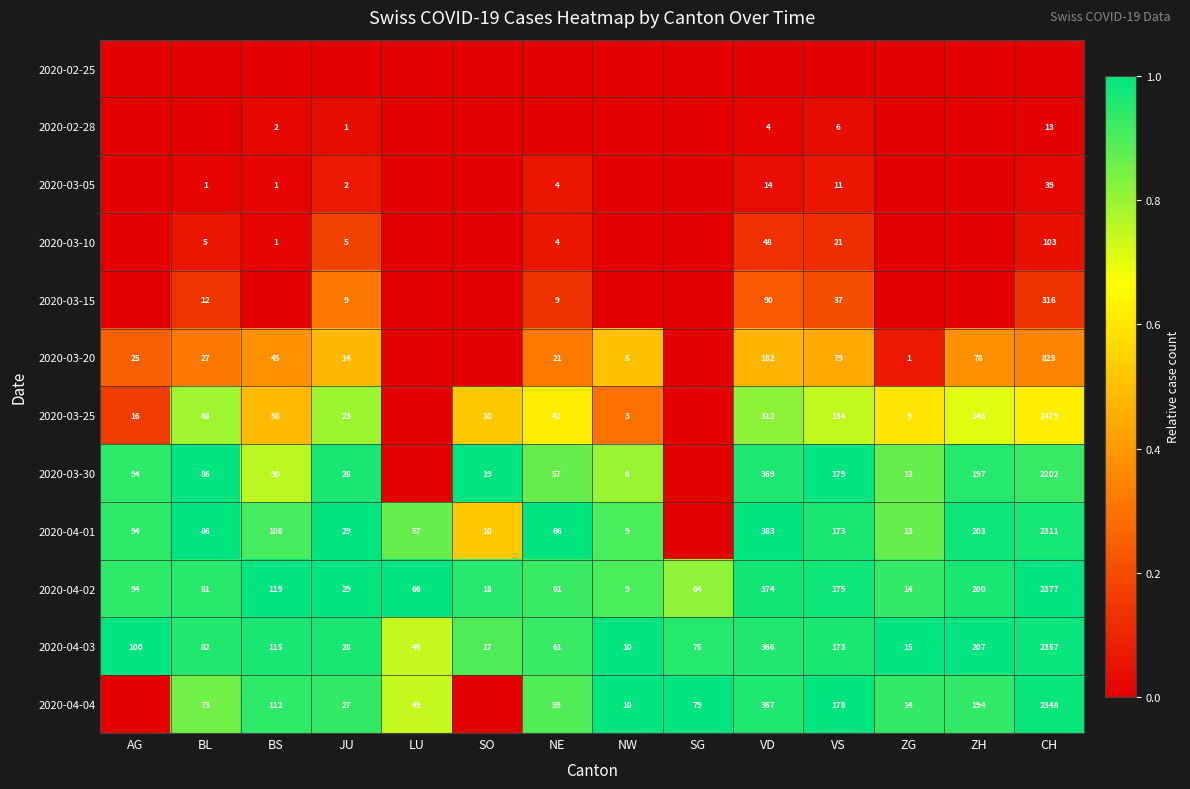

Where is 2020-04-02 nearest to the value 1193?

VD